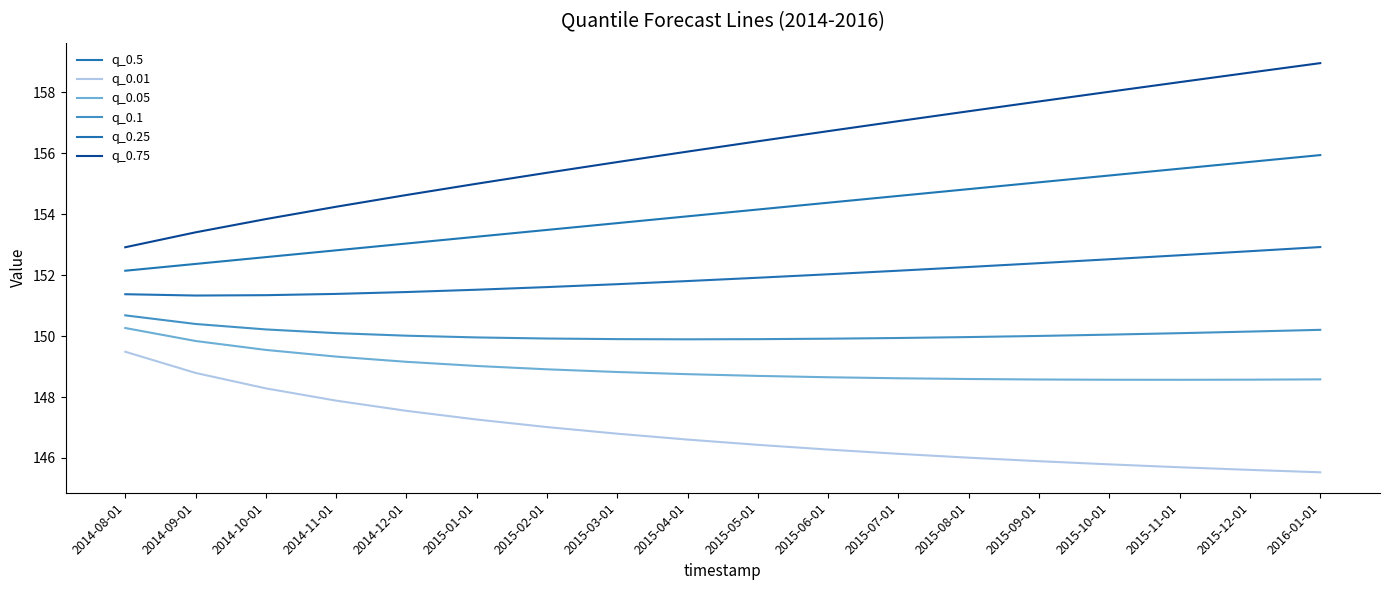

True or false: q_0.75 and q_0.1 cross at least once.

False